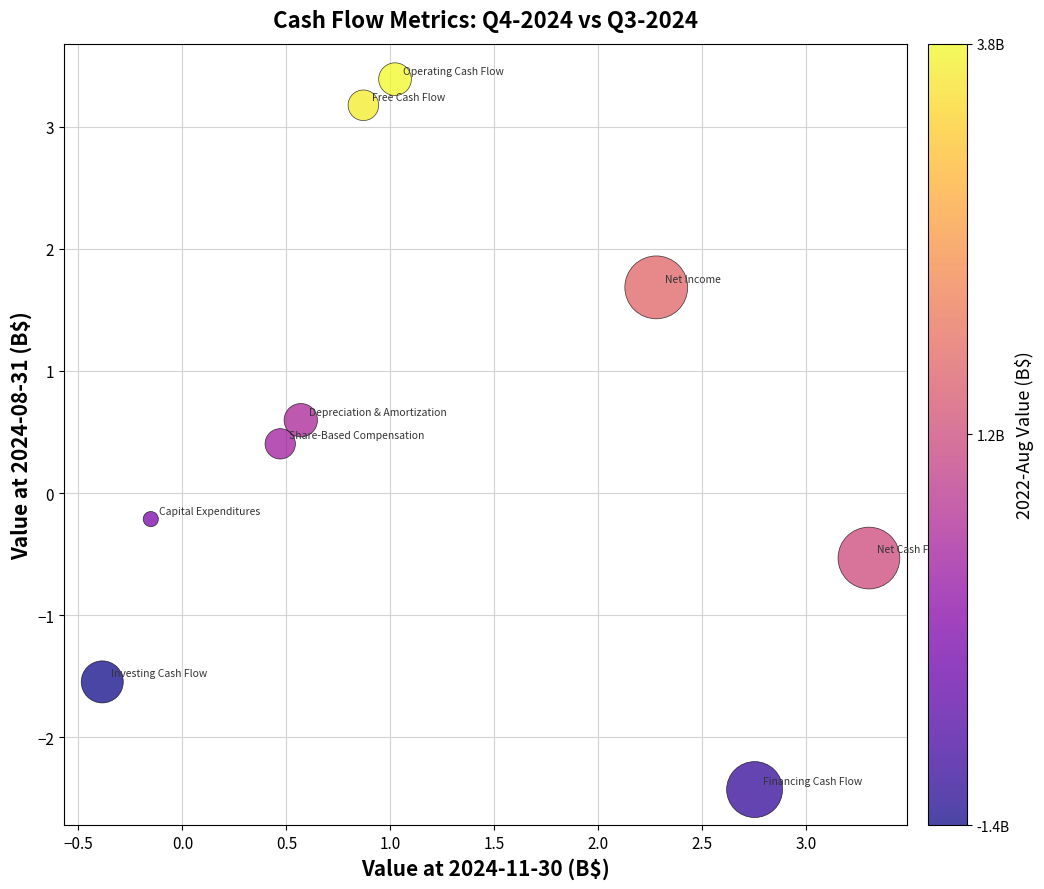

What is the average Y value?

0.5